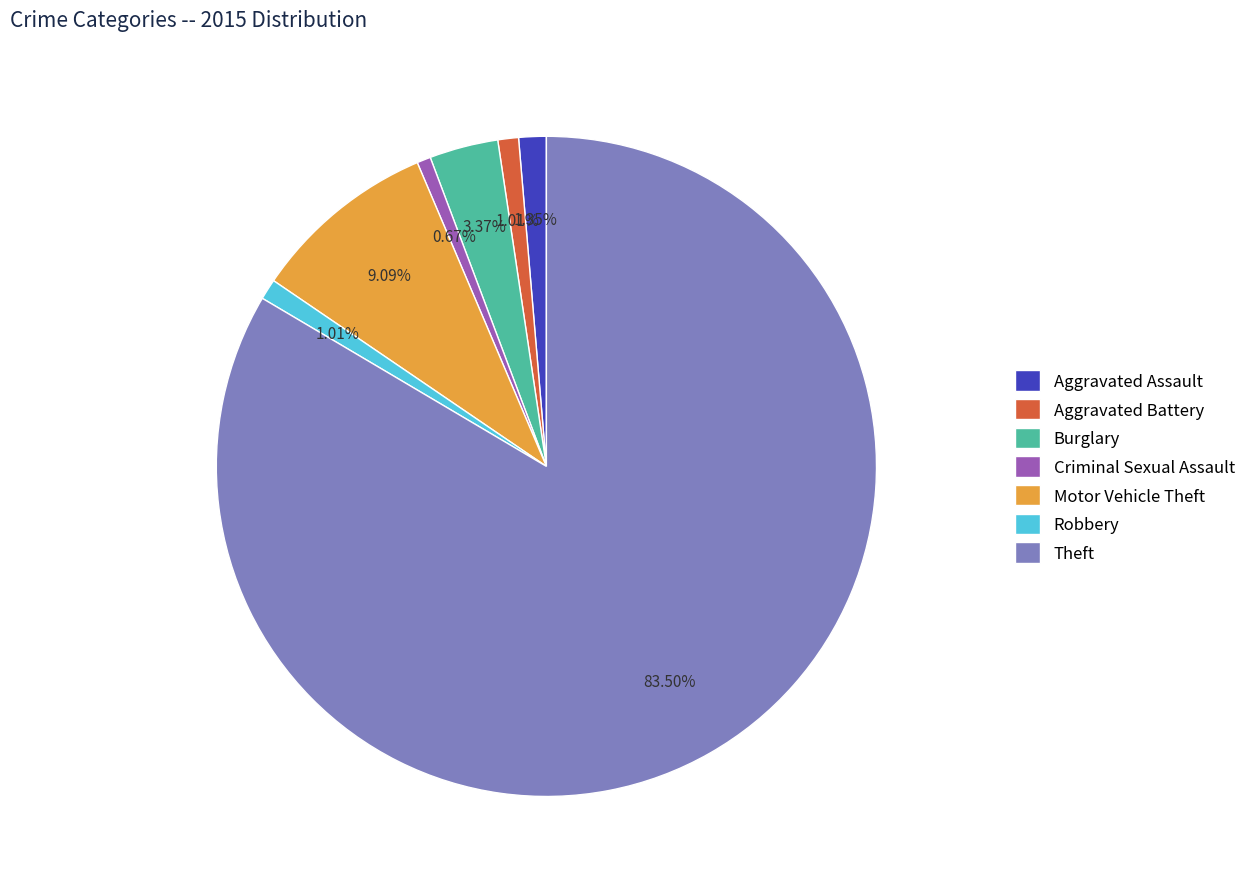

To the nearest percent, what is the average slice percentage?

14%